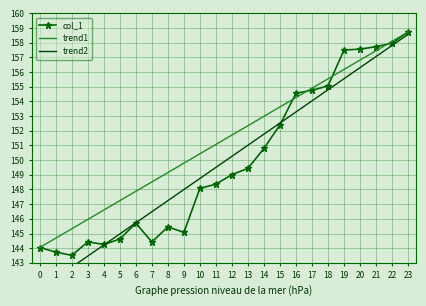

Where is the first local minimum?

2